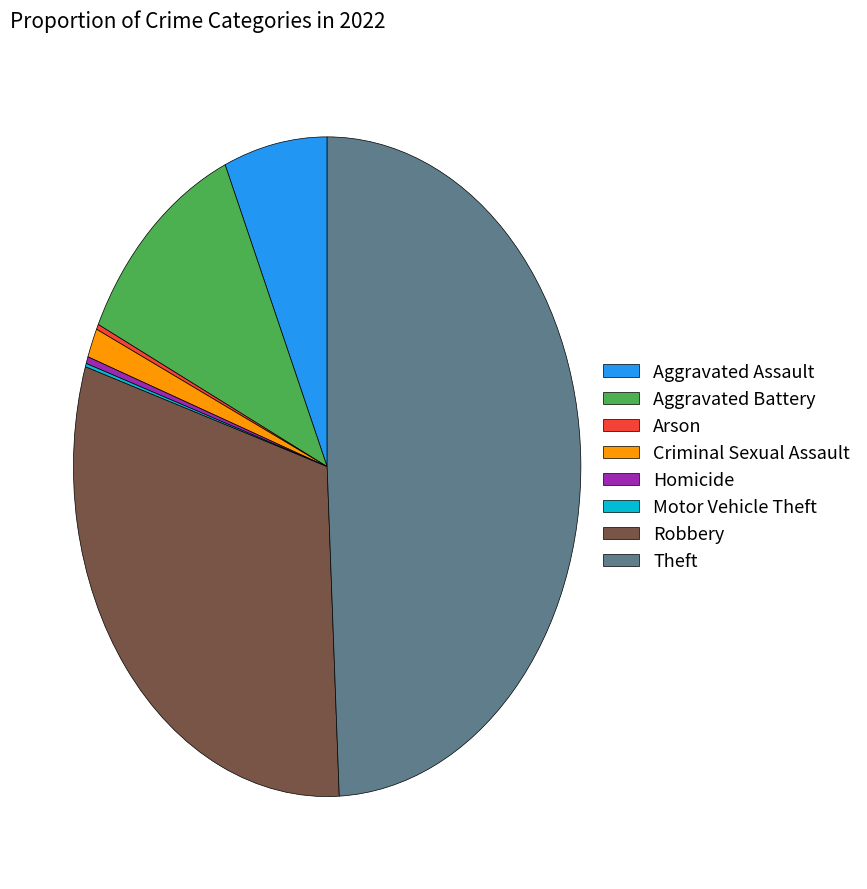

Do Robbery and Aggravated Battery together represent more than half of the pie?

No